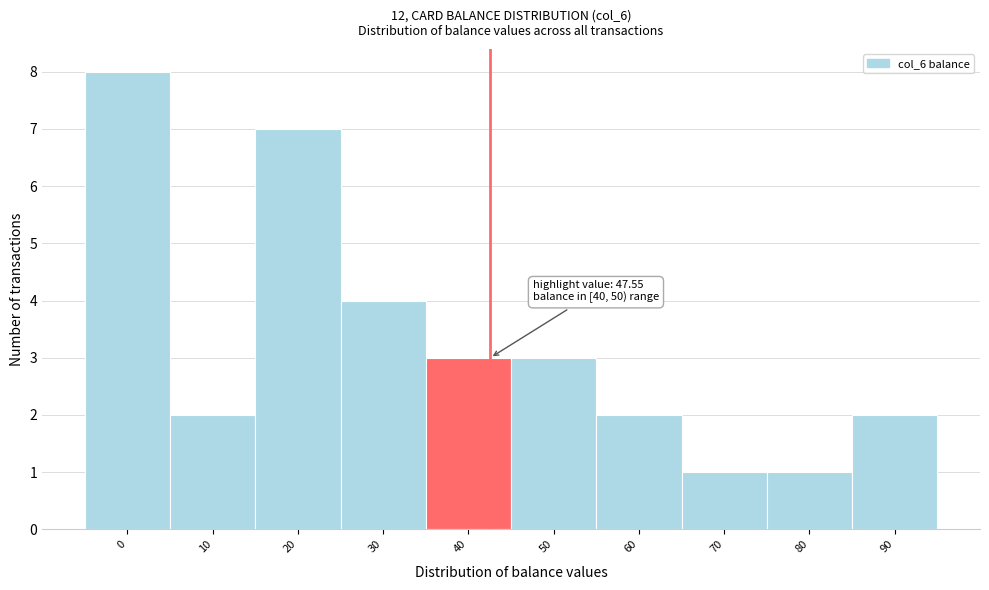

Reading left to right, extract all data points from this chart.

0=8	10=2	20=7	30=4	40=3	50=3	60=2	70=1	80=1	90=2